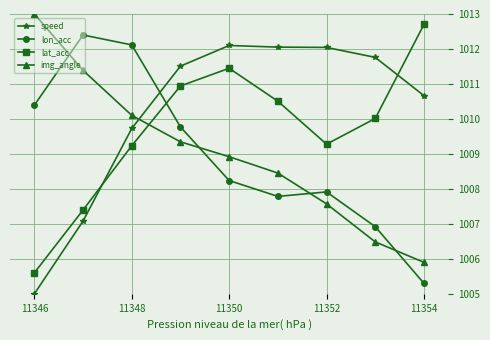

How many intersections are there between speed and lon_acc?

1